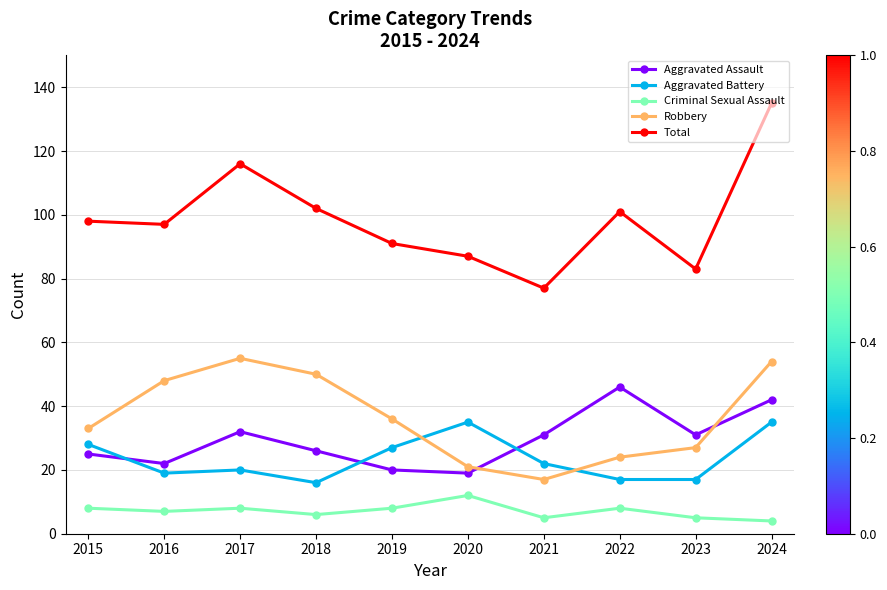

At 2019, list the series in order from largest to smallest.

Total, Robbery, Aggravated Battery, Aggravated Assault, Criminal Sexual Assault